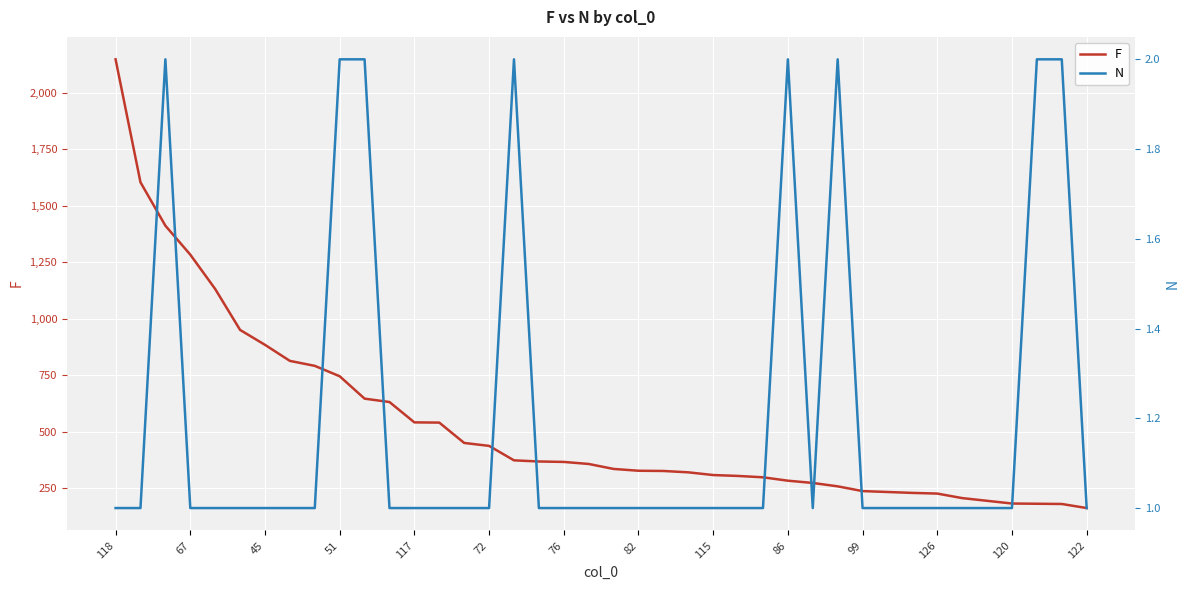

How many lines are shown in the chart?

2